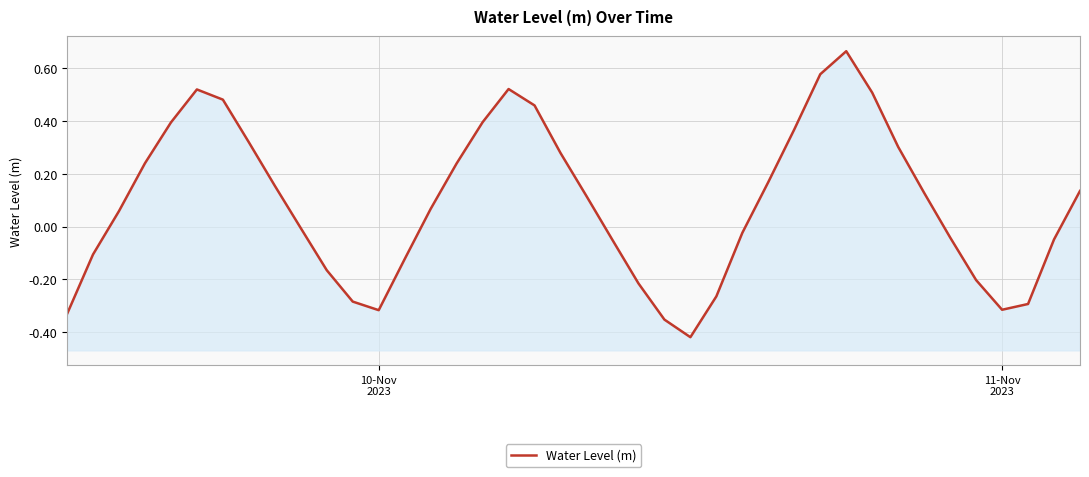

True or false: the data has more than 2 interior local peaks.

True